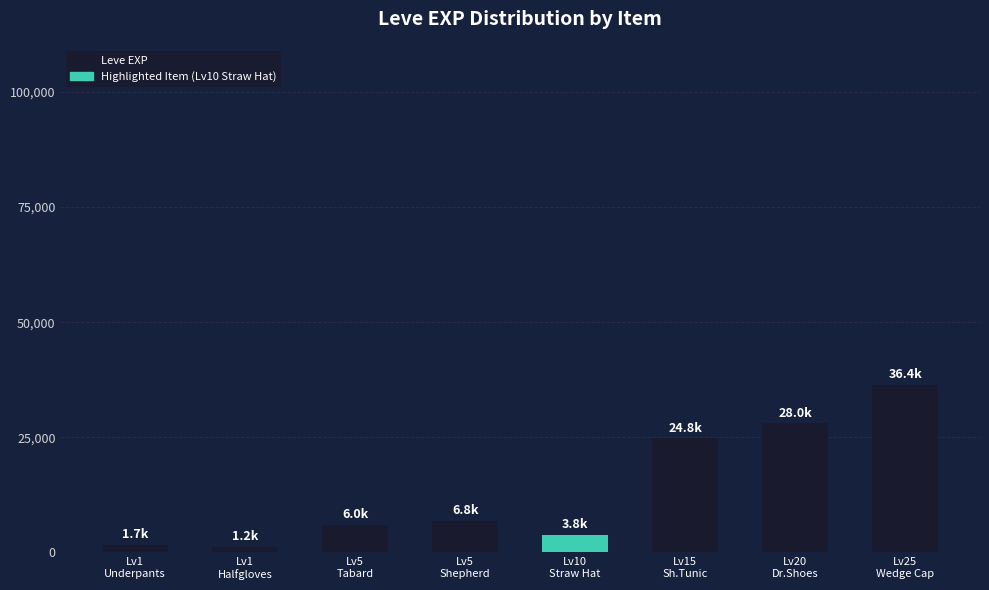

What is the maximum value shown in the chart?

36390